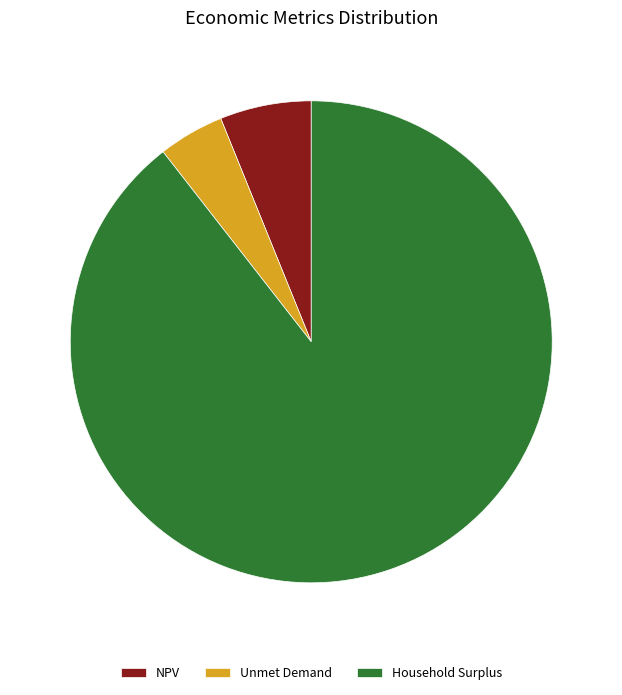

Is the sum of Unmet Demand and NPV greater than half?

No